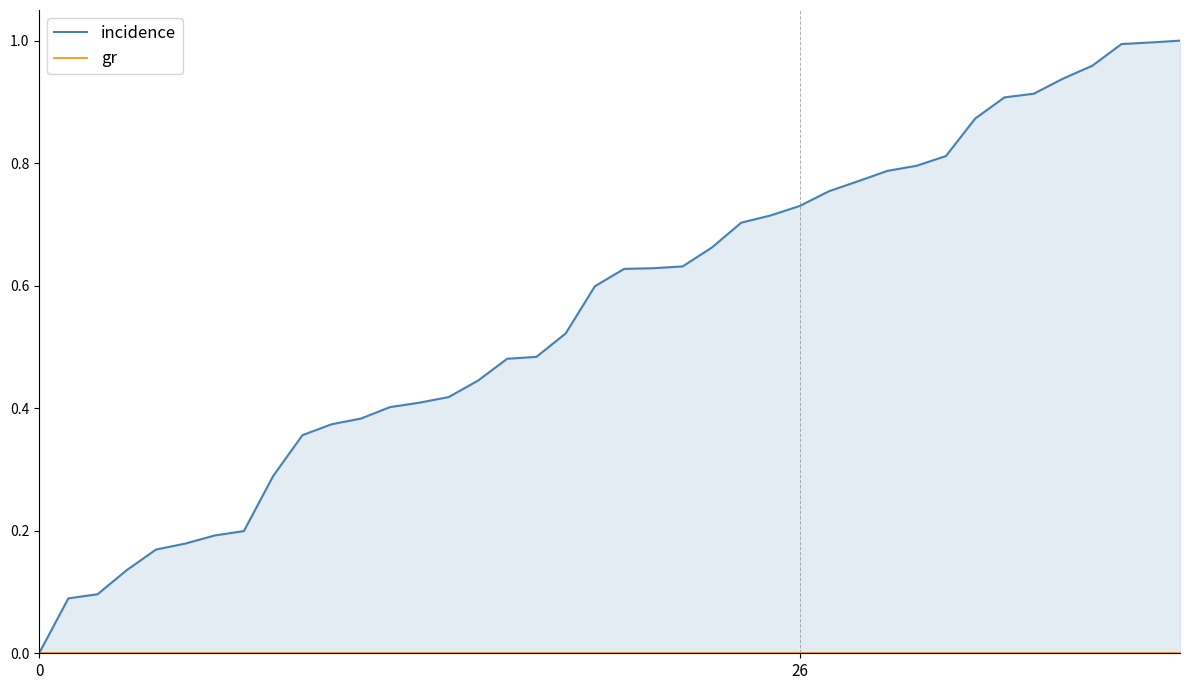

Is the value of gr at 8 greater than the value of incidence at 6?

No